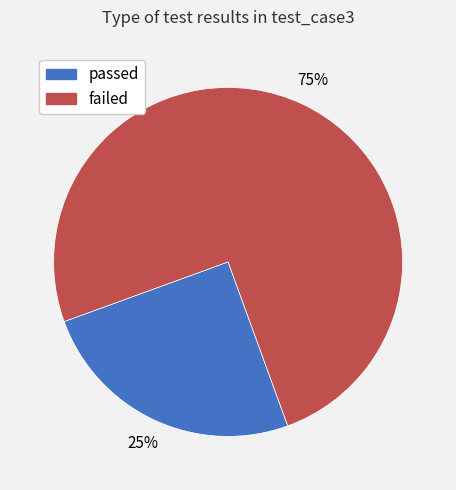

To the nearest percent, what is the average slice percentage?

50%